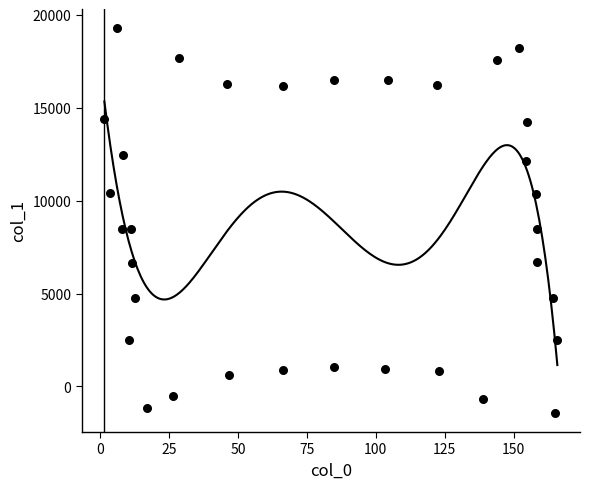

What is the range of X values (max minus min)?

164.4